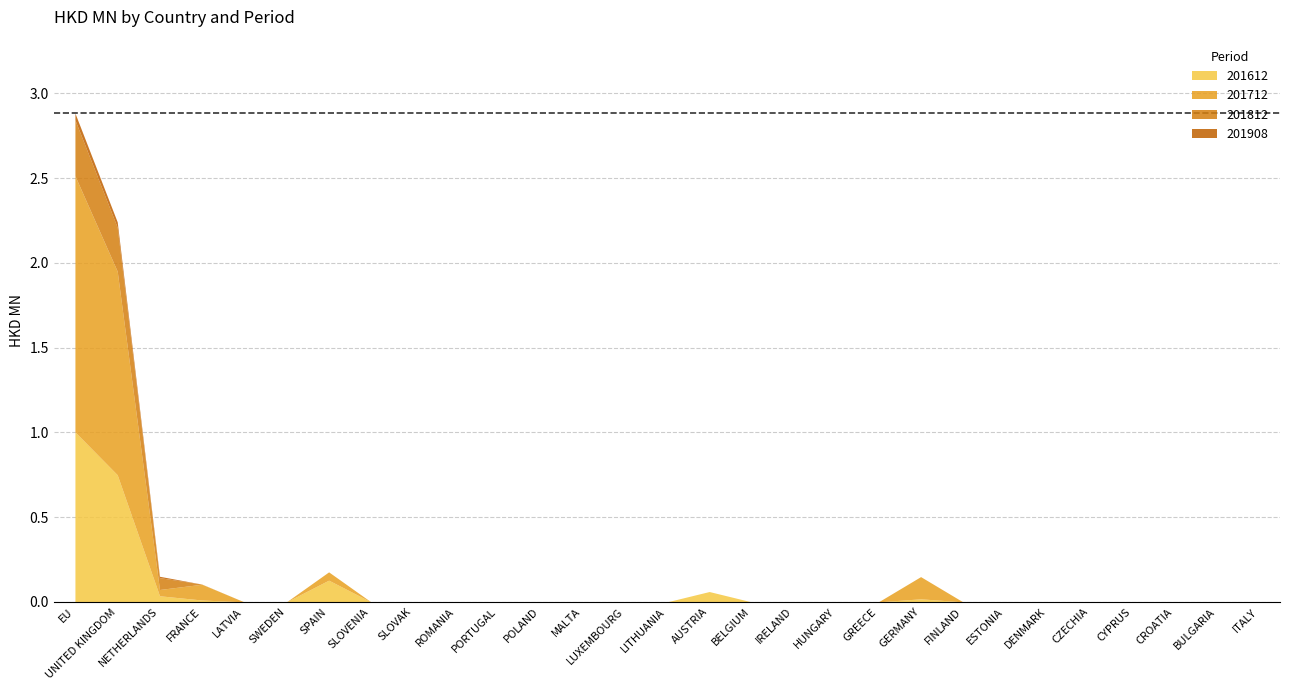

What is the sum of all 201812 values?

0.7